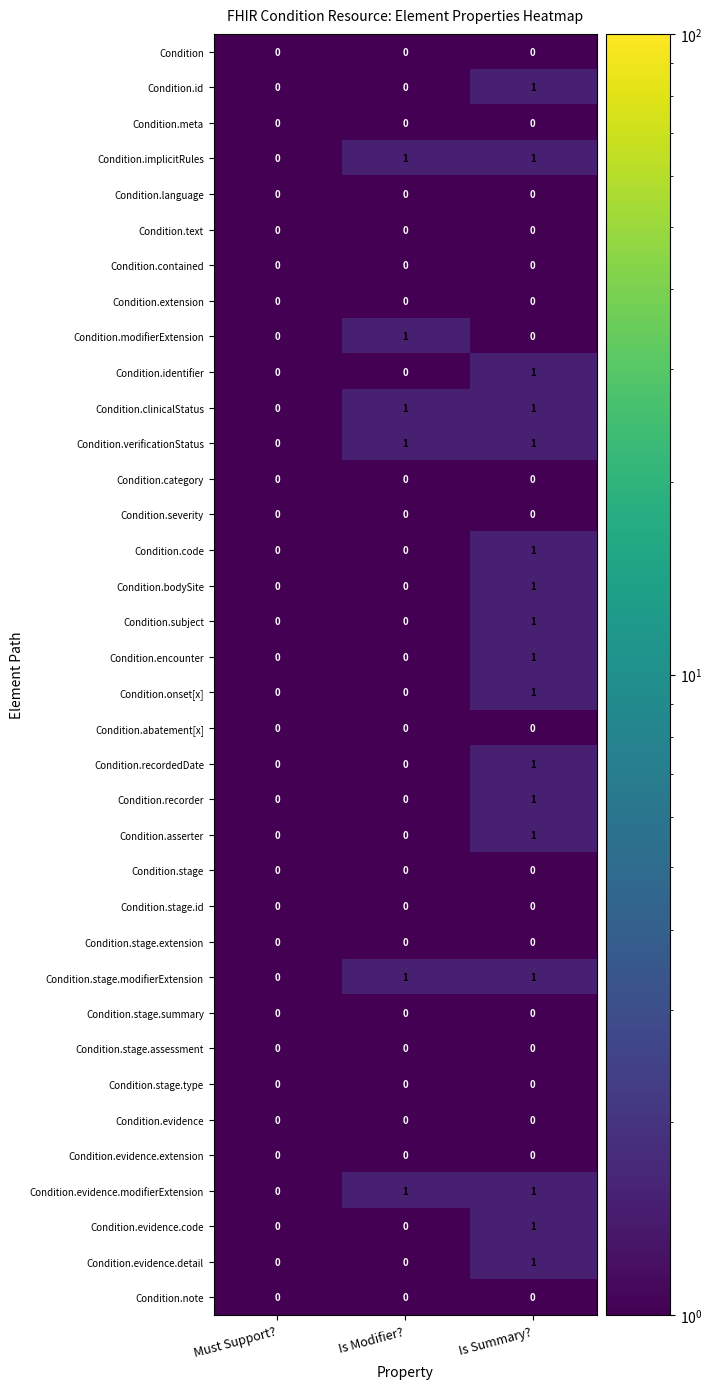

At which label does Condition.code reach its peak?

Is Summary?